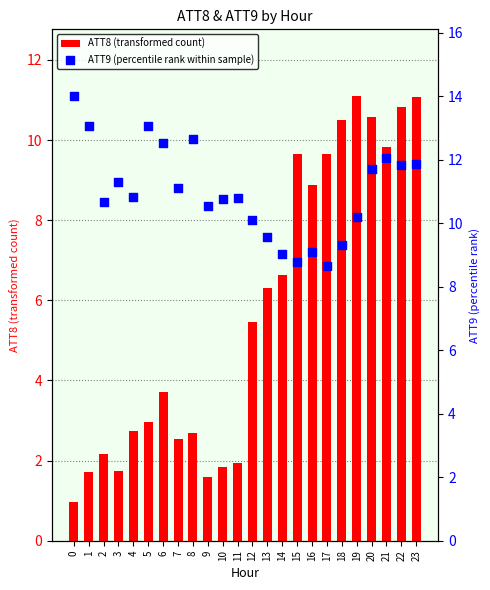

What are all the series names shown in the legend?

ATT8 (transformed count), ATT9 (percentile rank within sample)